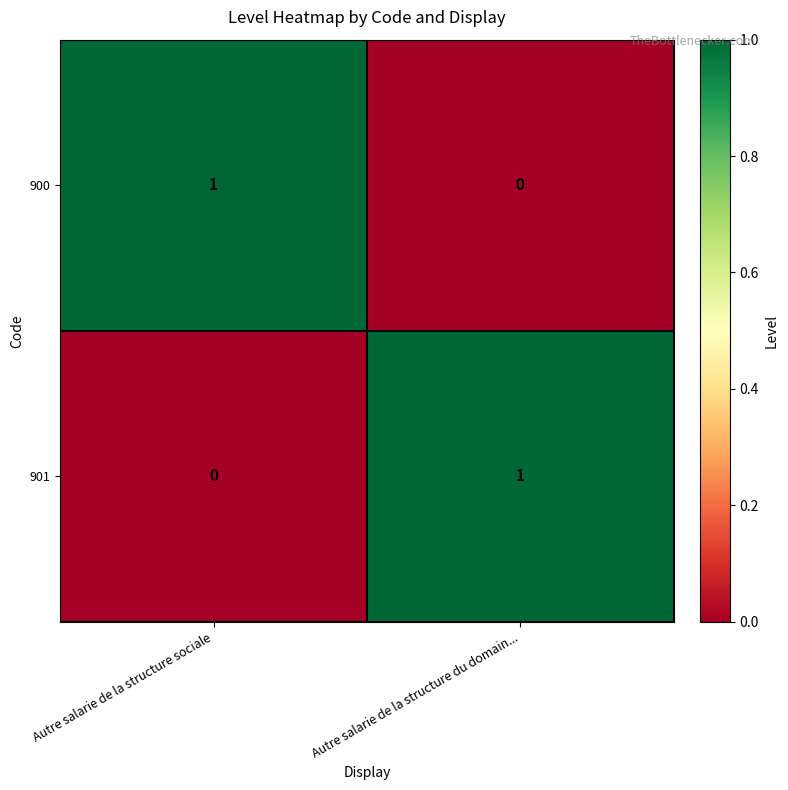

Is the value of 901 at Autre salarie de la structure du domain... greater than the value of 900 at Autre salarie de la structure du domain...?

Yes